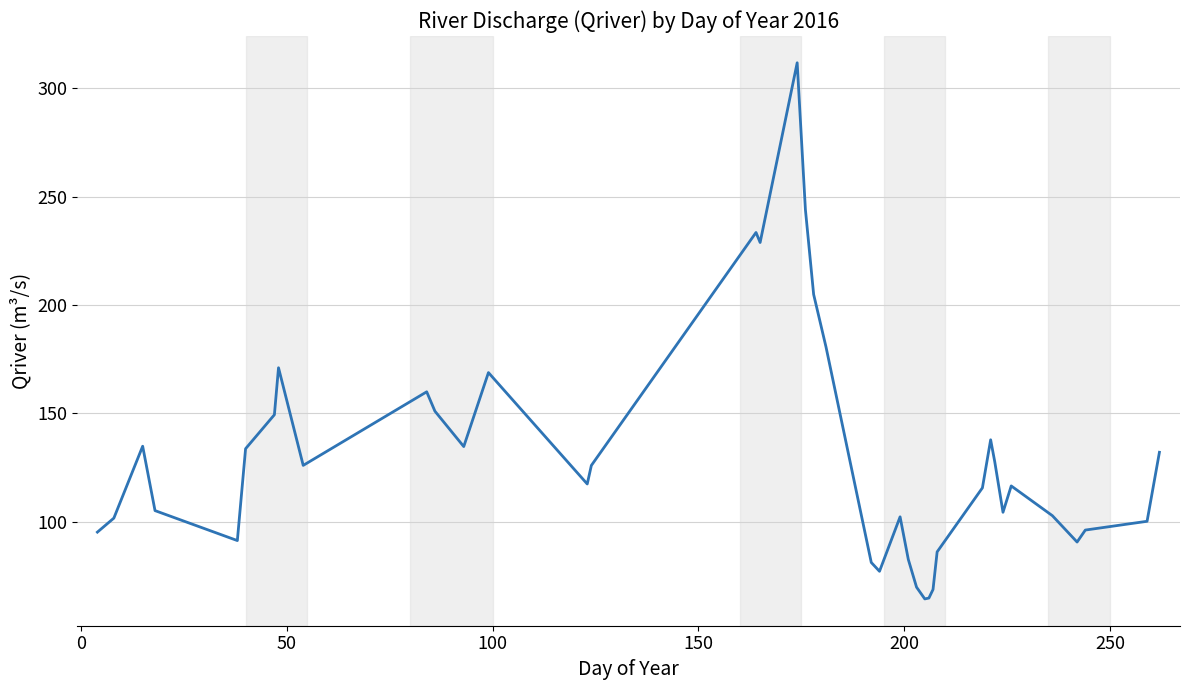

What is the greatest value displayed?

311.7